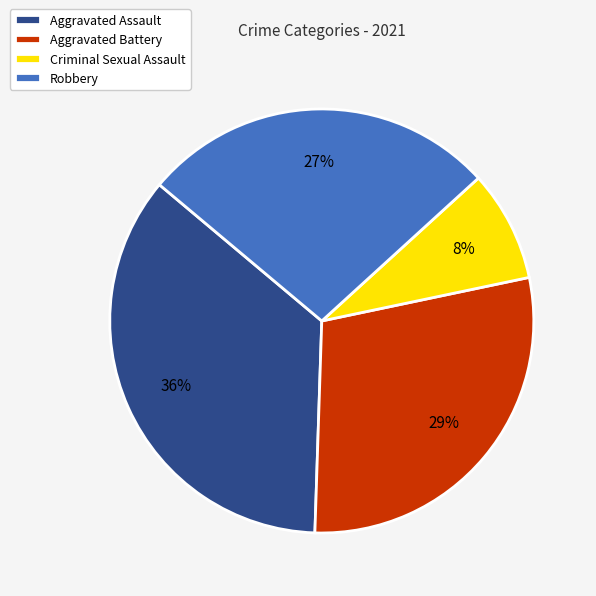

How many slices are in this pie chart?

4